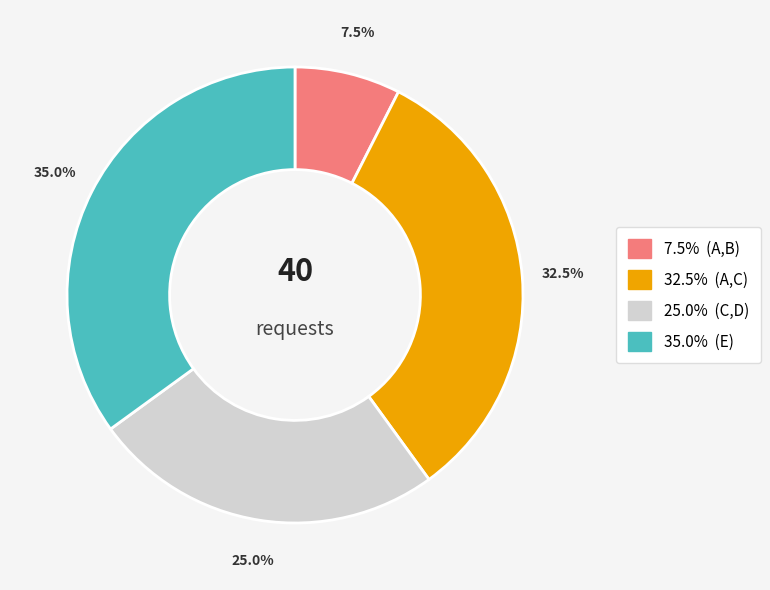

Is there a majority slice in this chart?

No